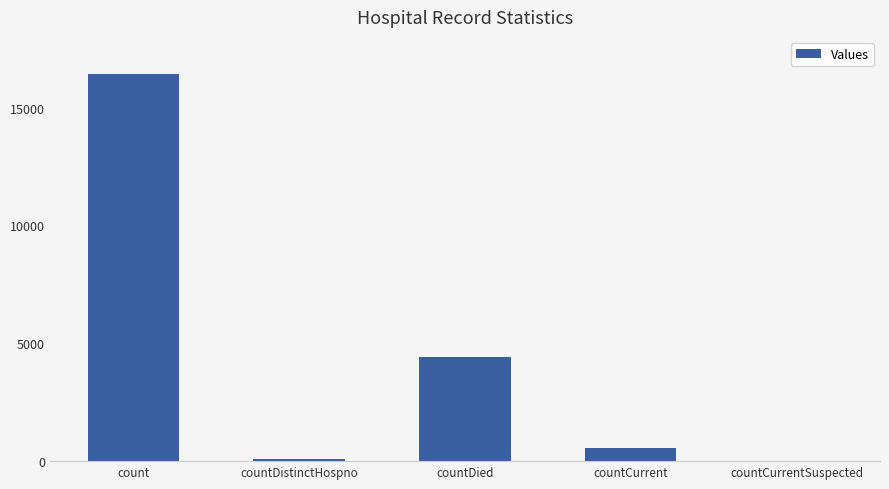

True or false: the data shows 537 at countCurrent.

True